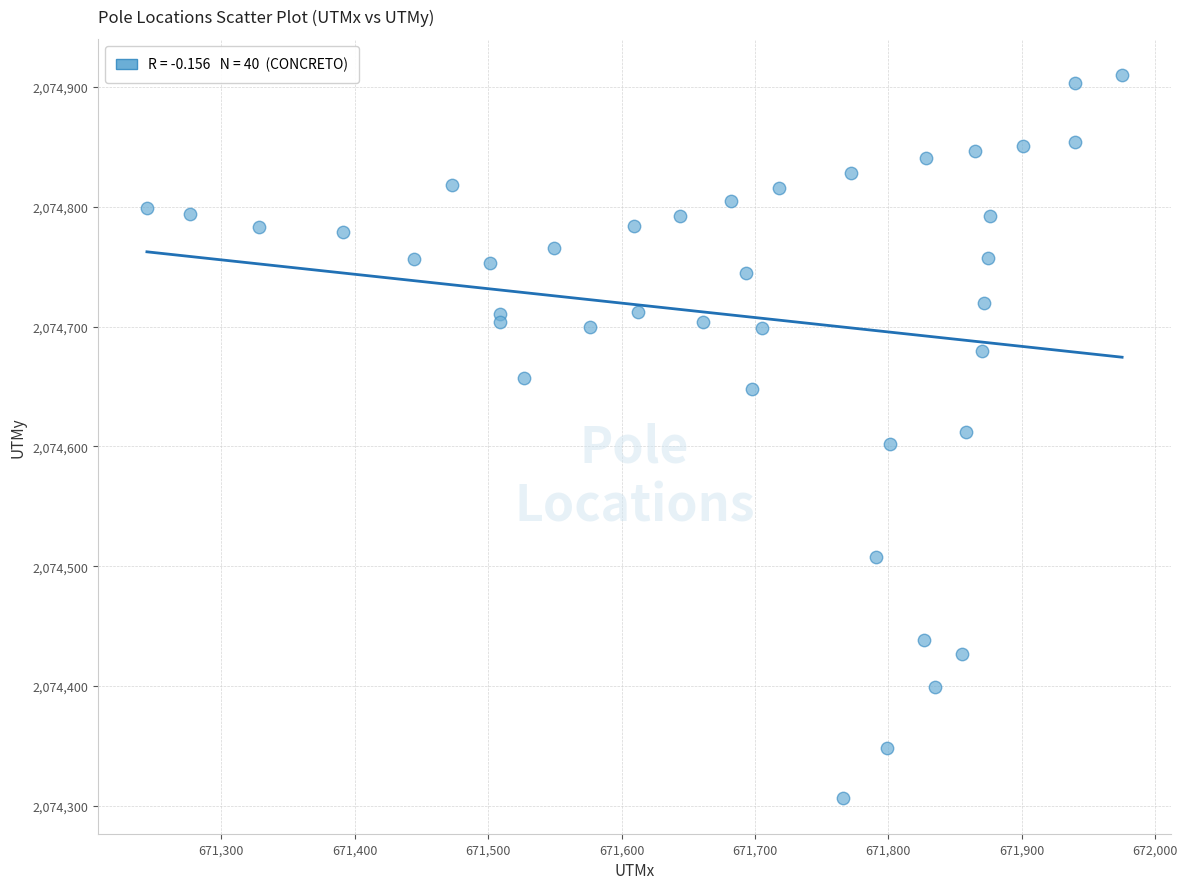

What is the range of X values (max minus min)?

730.9